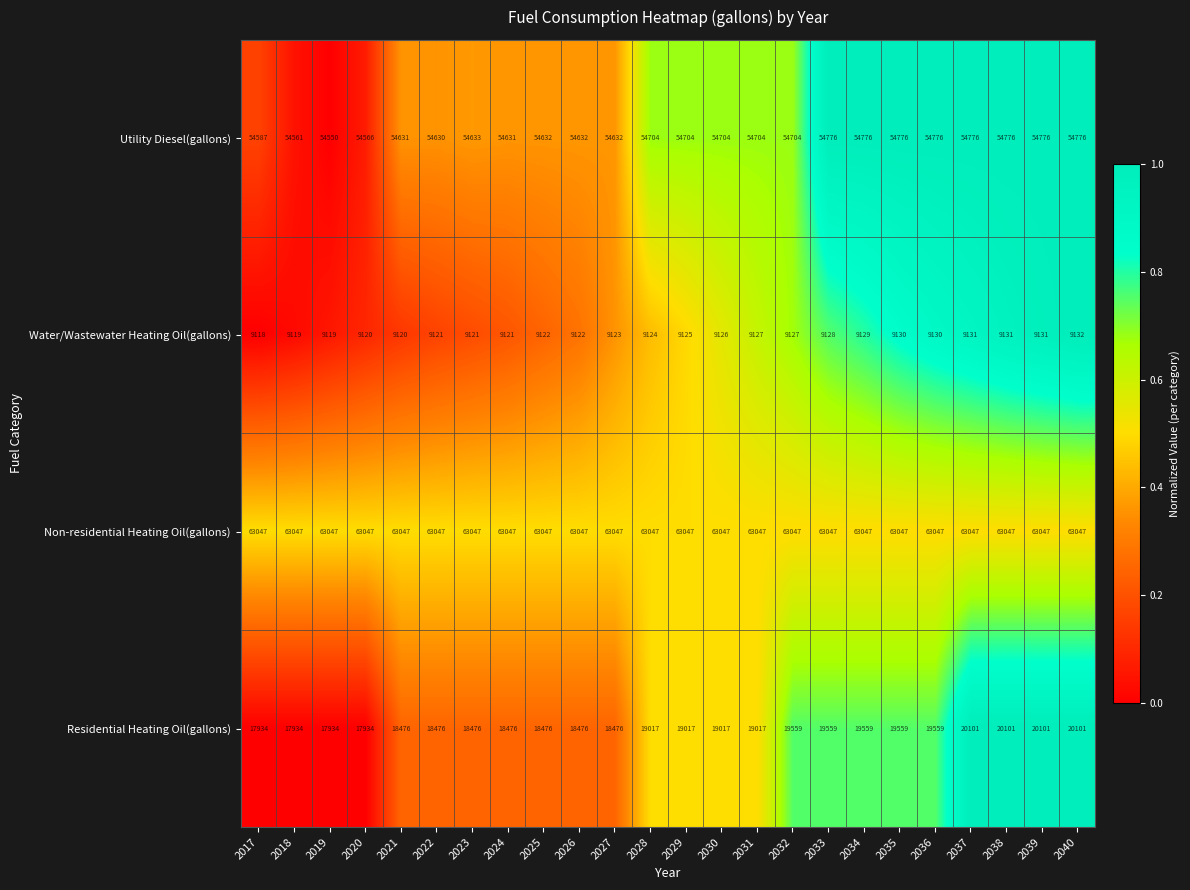

Read the Non-residential Heating Oil(gallons) value at 2022.

63047